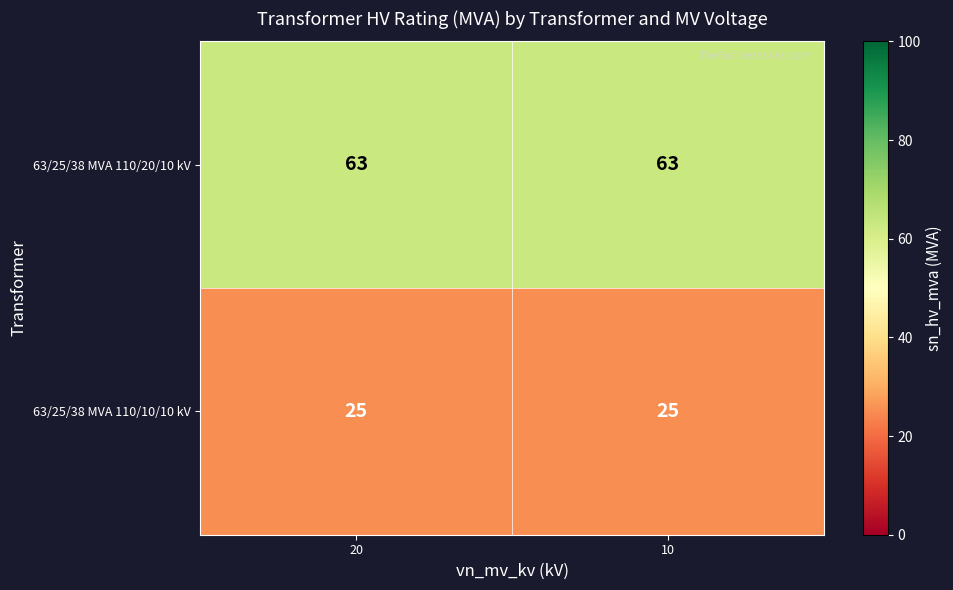

What is the lowest value of the 63/25/38 MVA 110/20/10 kV series?

63